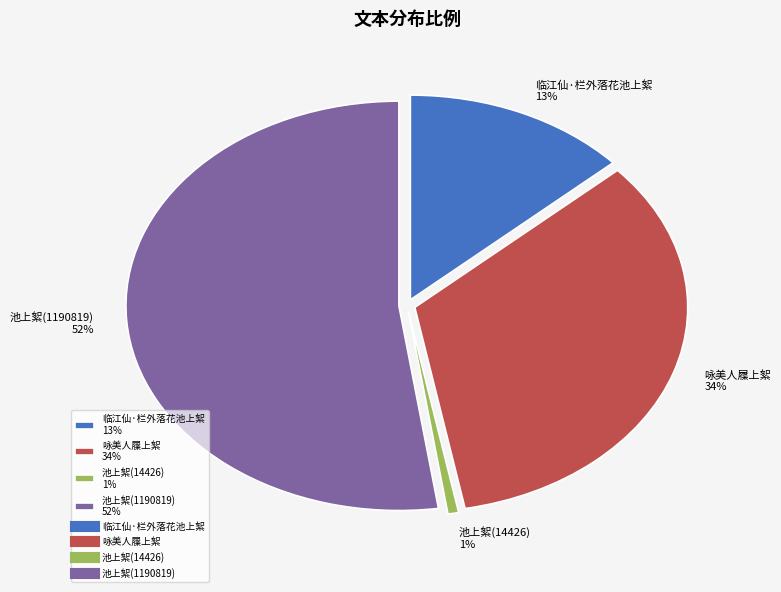

Is 咏美人屧上絮 the majority of the pie?

No